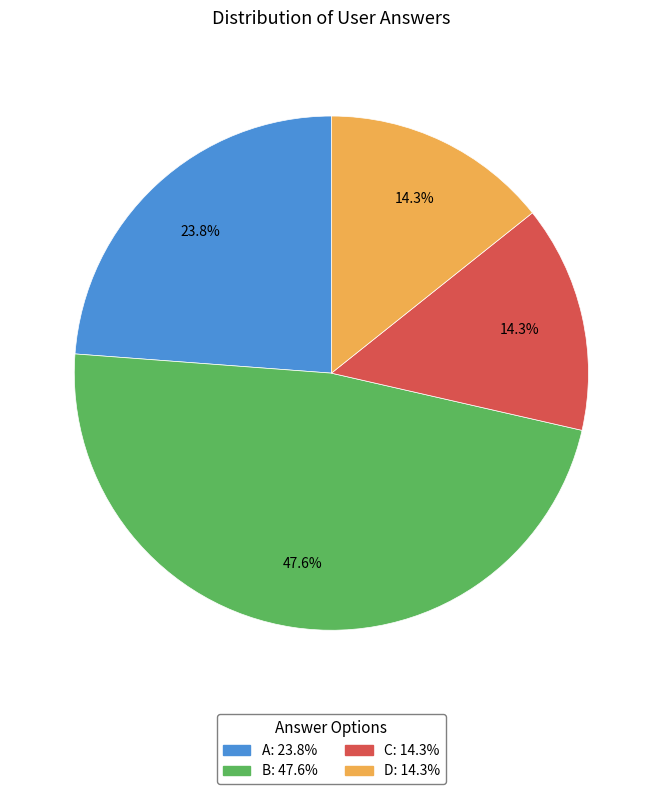

Does any single category account for the majority?

No